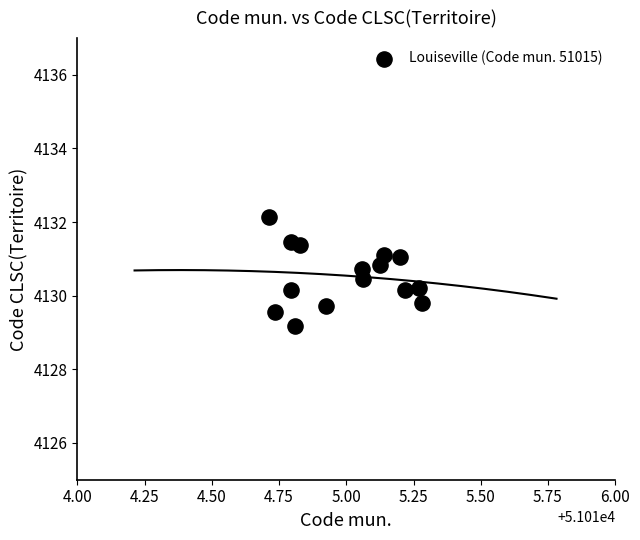

What is the range of X values (max minus min)?

0.6